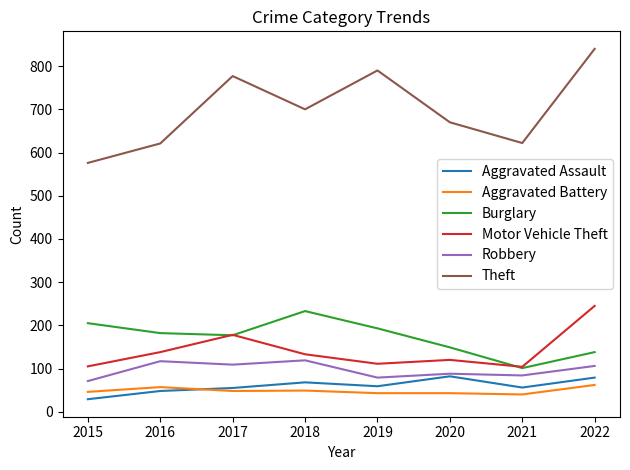

Is the value of Motor Vehicle Theft at 2016 greater than the value of Aggravated Battery at 2021?

Yes